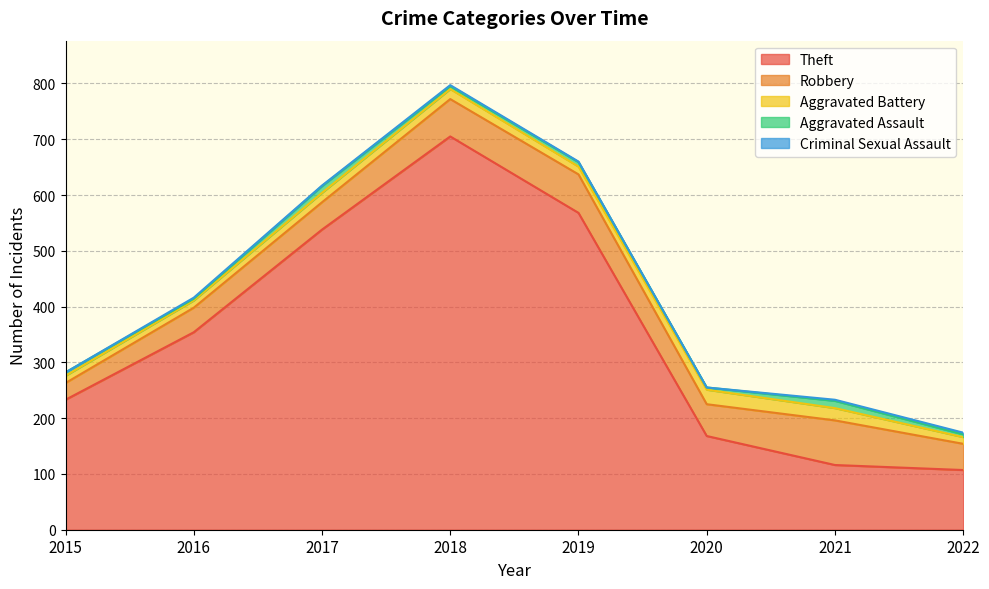

True or false: Aggravated Battery and Robbery cross at least once.

False